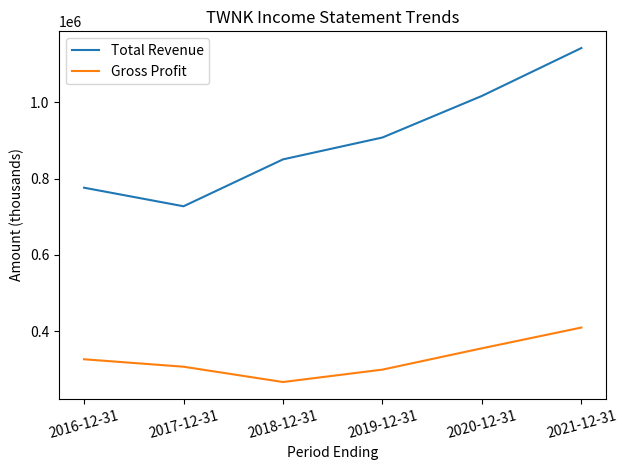

Where is the first local minimum for Total Revenue?

2017-12-31